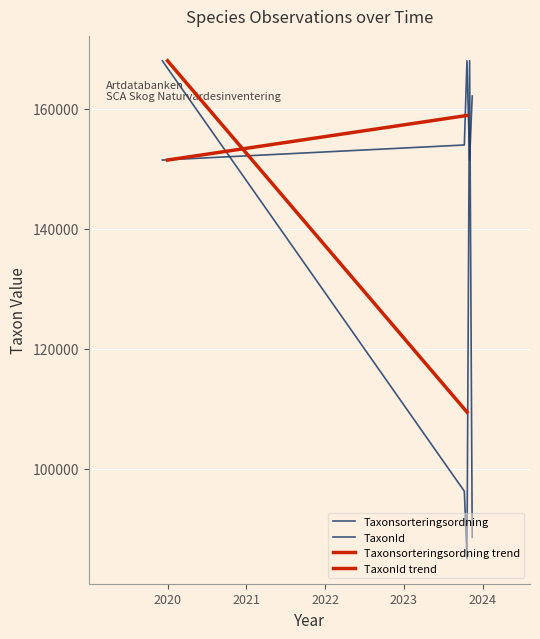

What is the label of the 1st point from the right?

2023-08-06